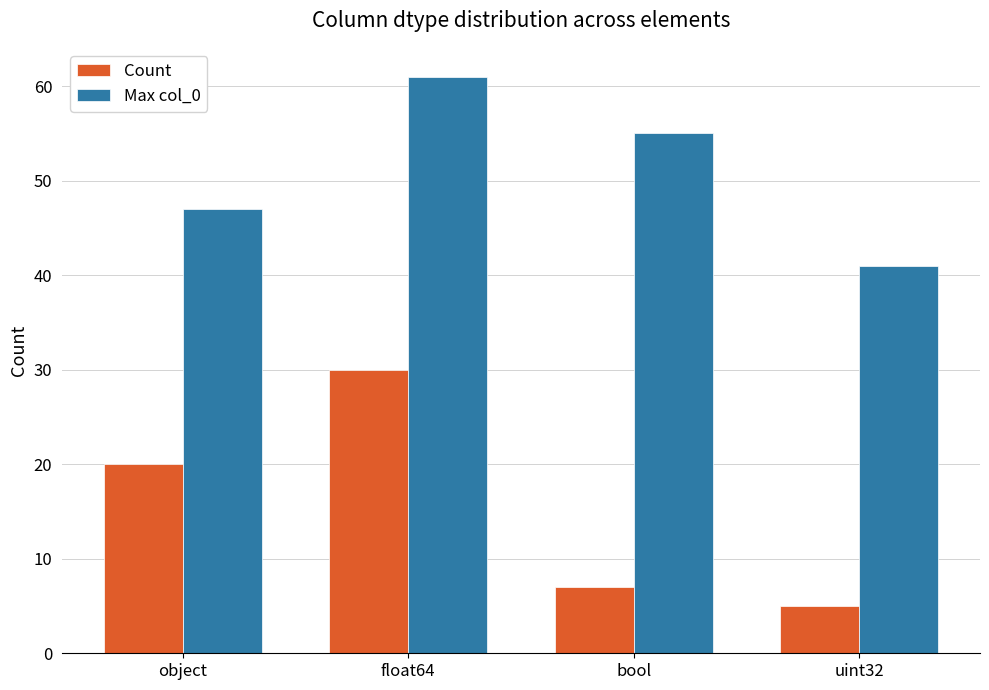

Does the chart contain stacked bars?

No